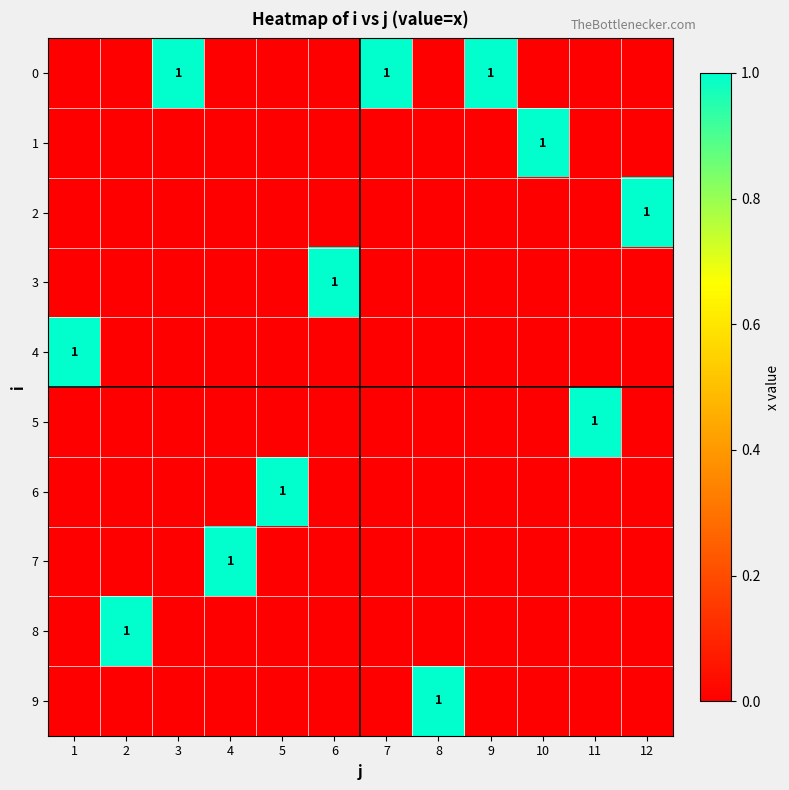

The value of 0 at 7 is 1. True or false?

True